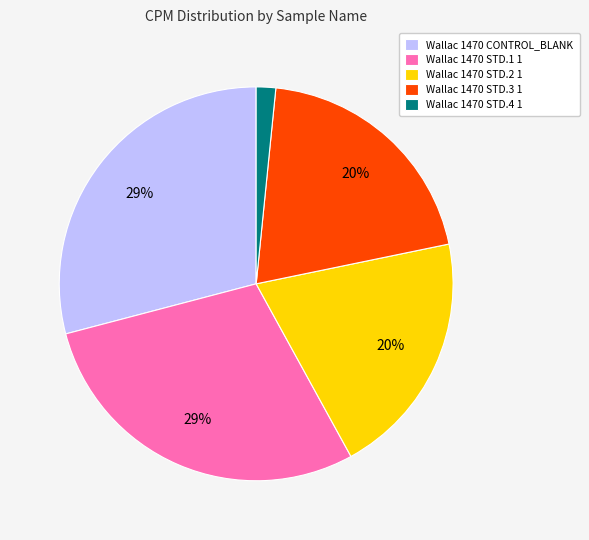

To the nearest percent, what is the difference between the largest and smallest slice percentages?

27%